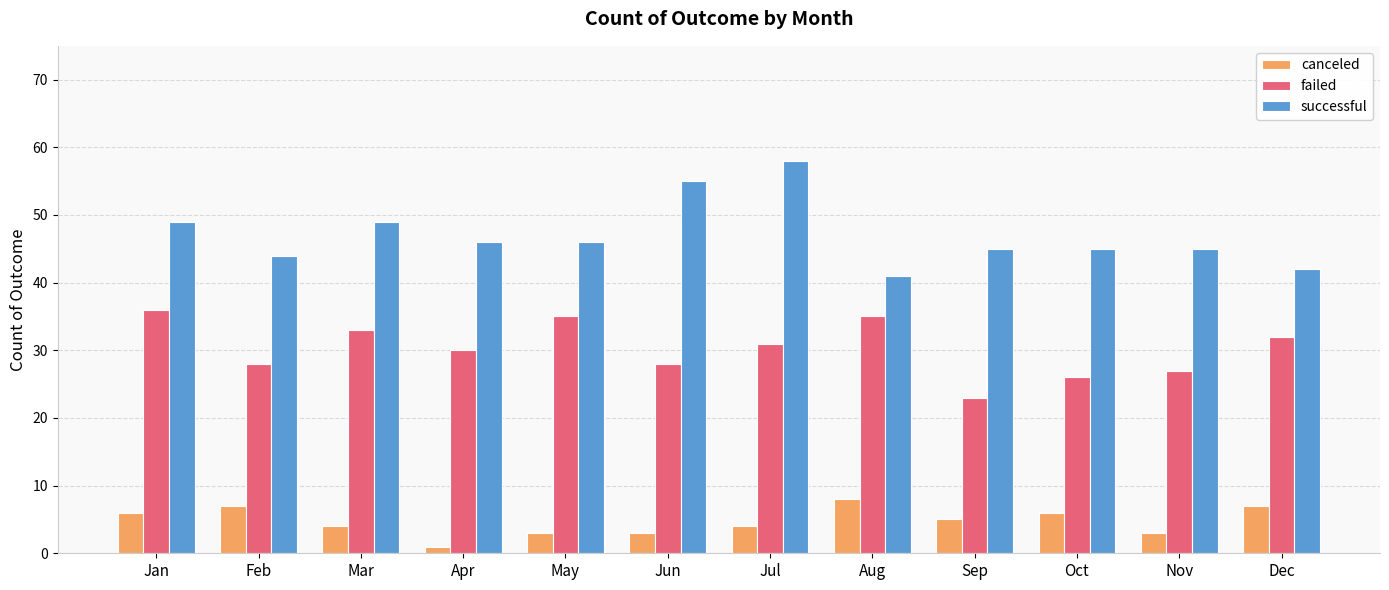

Which series has the largest total across all categories?

successful